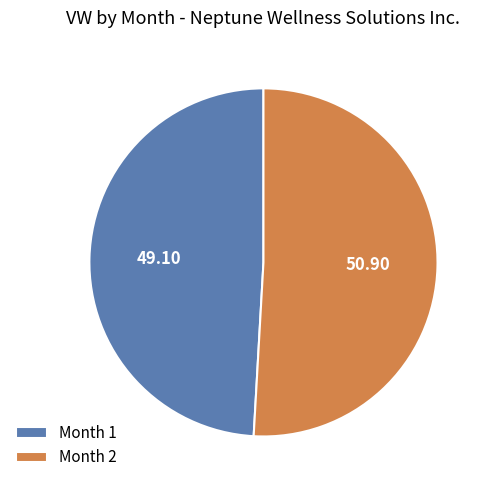

Which category has the biggest portion of the pie?

Month 2